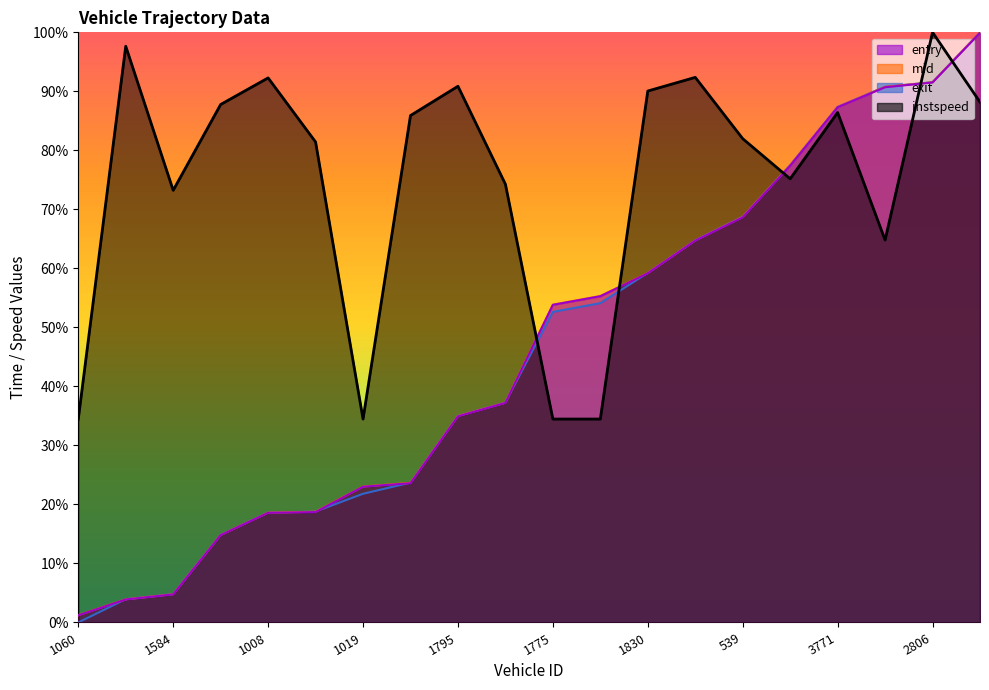

How many lines are shown in the chart?

4